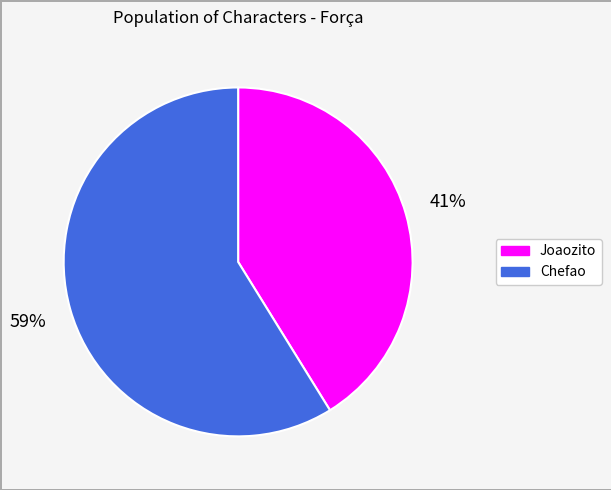

Is it true that Joaozito is 28% of the pie?

False